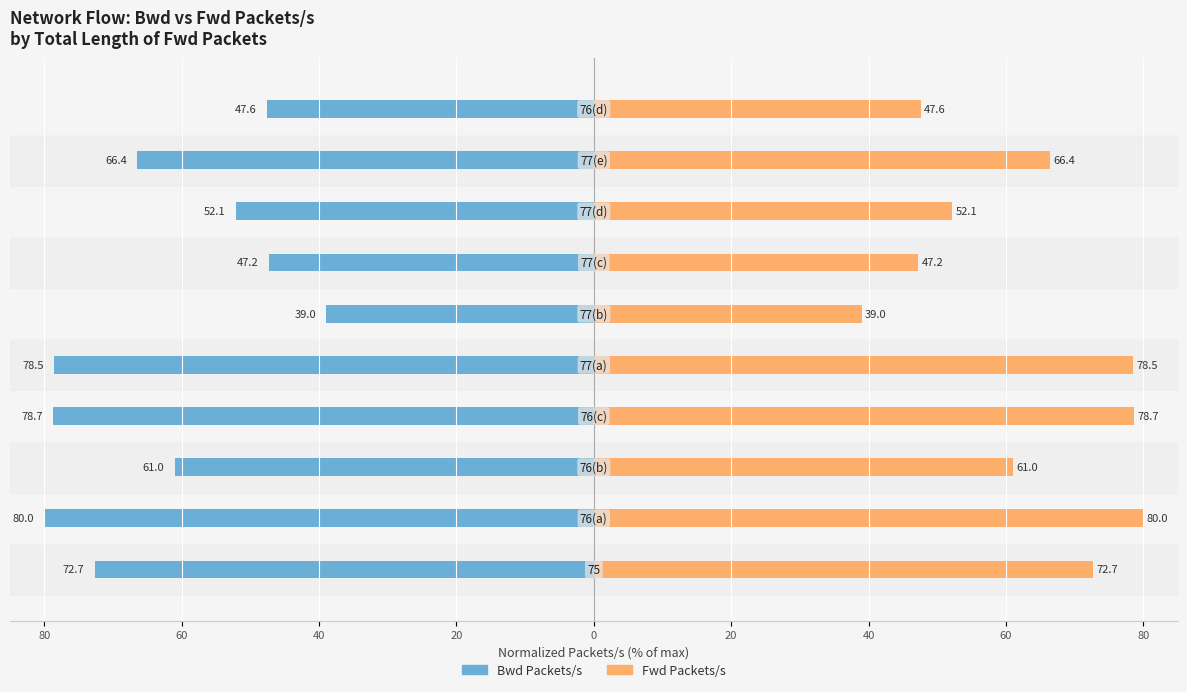

Between 0 and 80, which is larger?

80